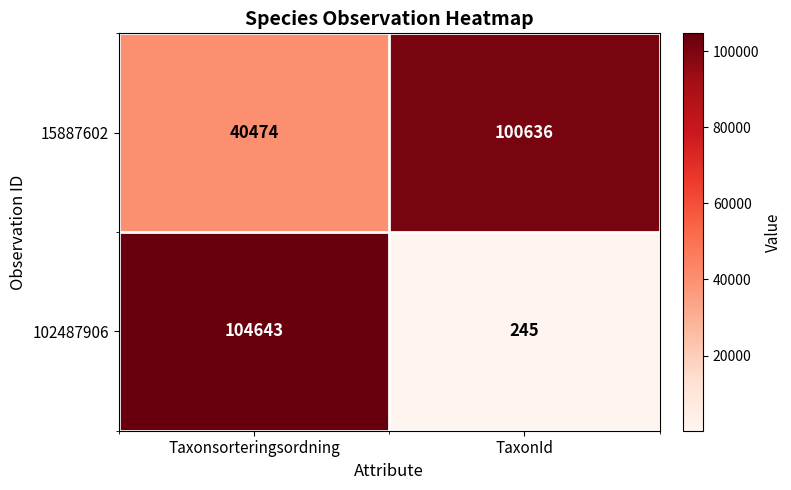

What is the minimum value shown in the chart?

245